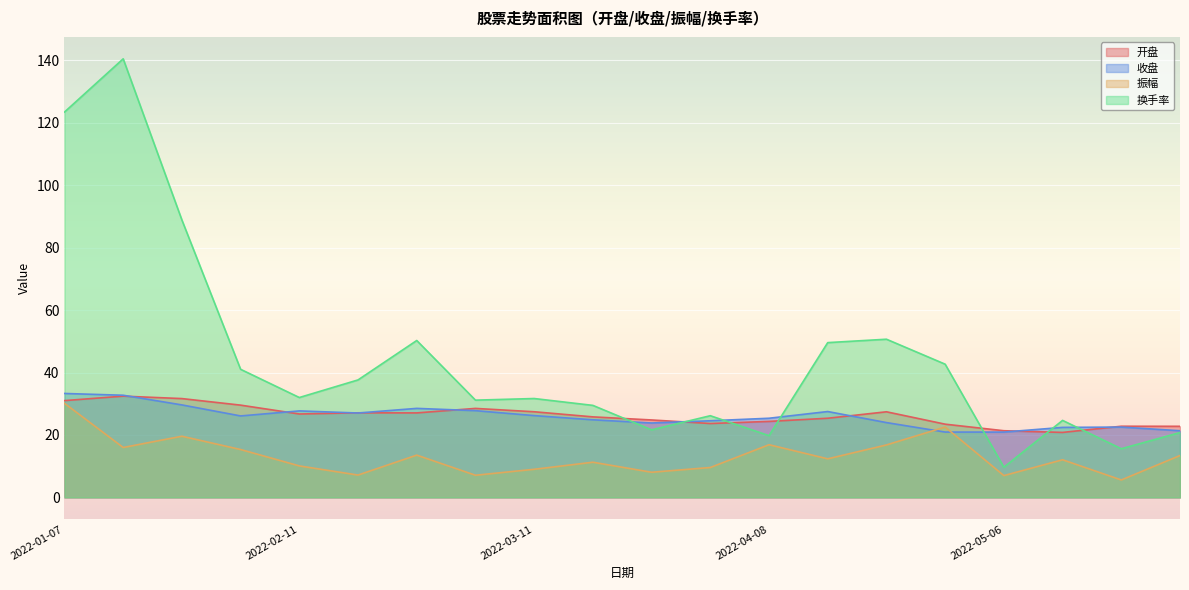

What is the total value across all series at 2022-05-06?

58.9